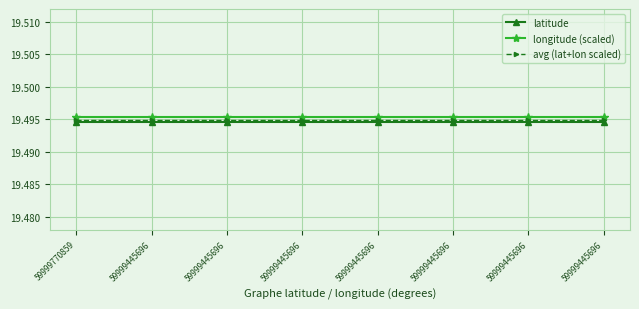

Which series has the largest range (max minus min)?

latitude